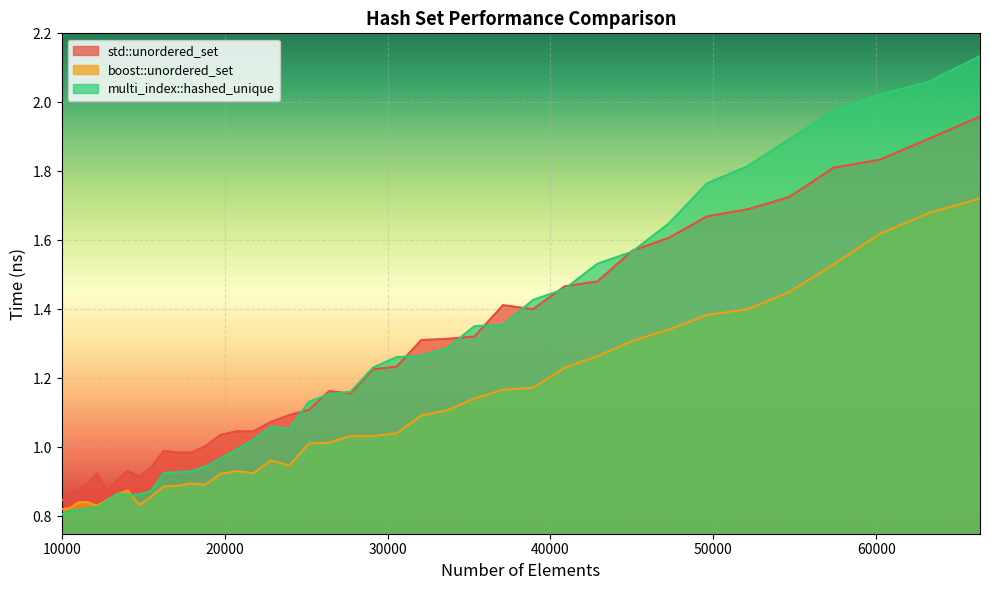

What is the average value of the std::unordered_set series?

1.2